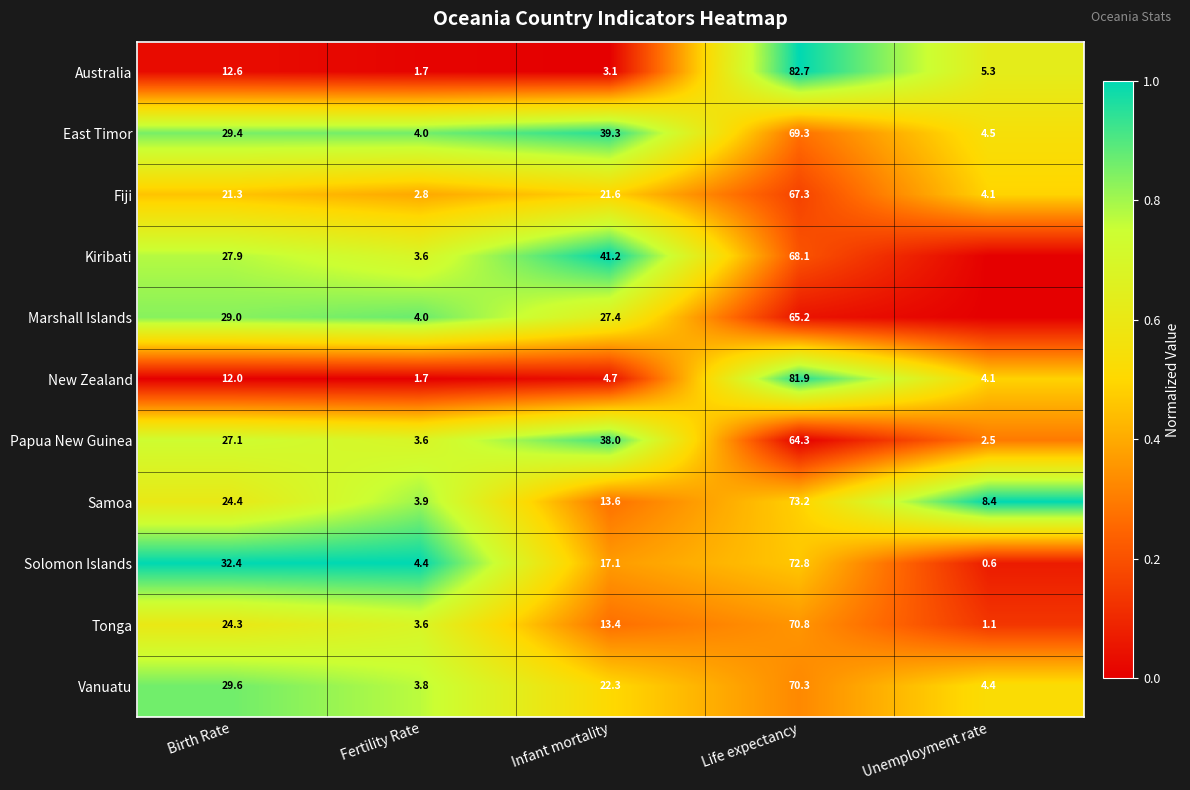

At Infant mortality, list the series in order from smallest to largest.

Australia, New Zealand, Tonga, Samoa, Solomon Islands, Fiji, Vanuatu, Marshall Islands, Papua New Guinea, East Timor, Kiribati